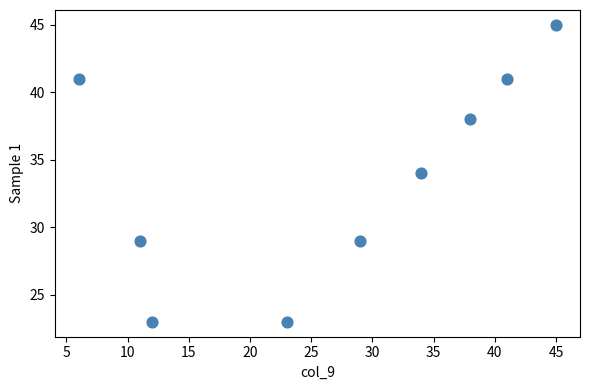

What is the average X value?

27